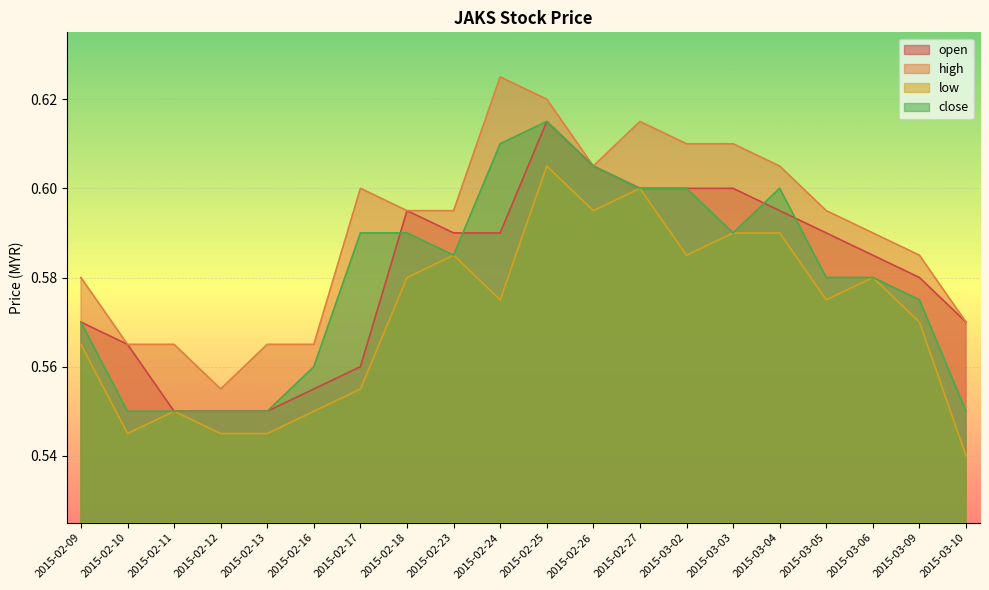

What is the label of the 5th point from the left?

2015-02-13